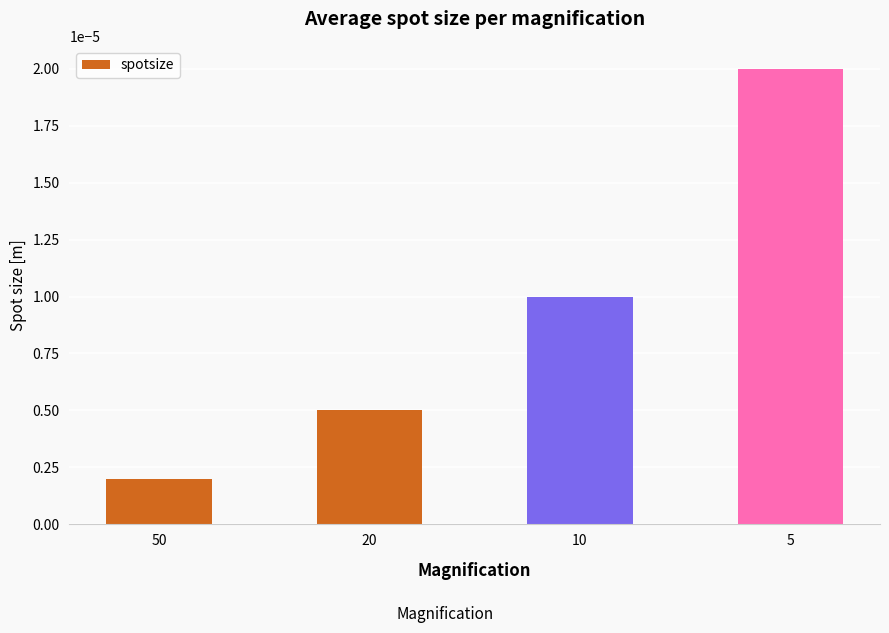

List the labels in order of value, smallest first.

50, 20, 10, 5